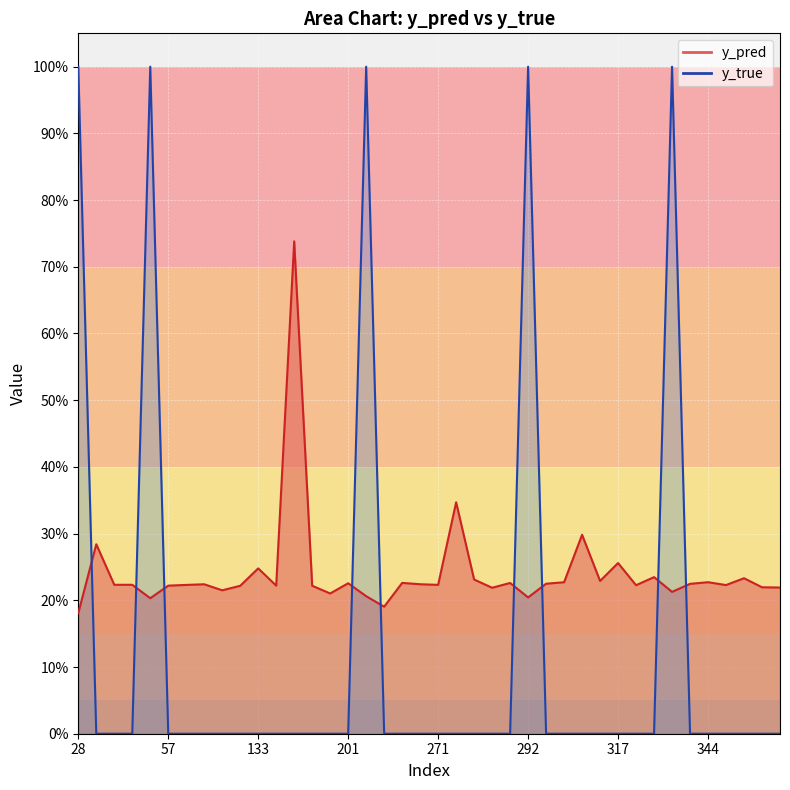

What is the greatest value displayed?

1.0